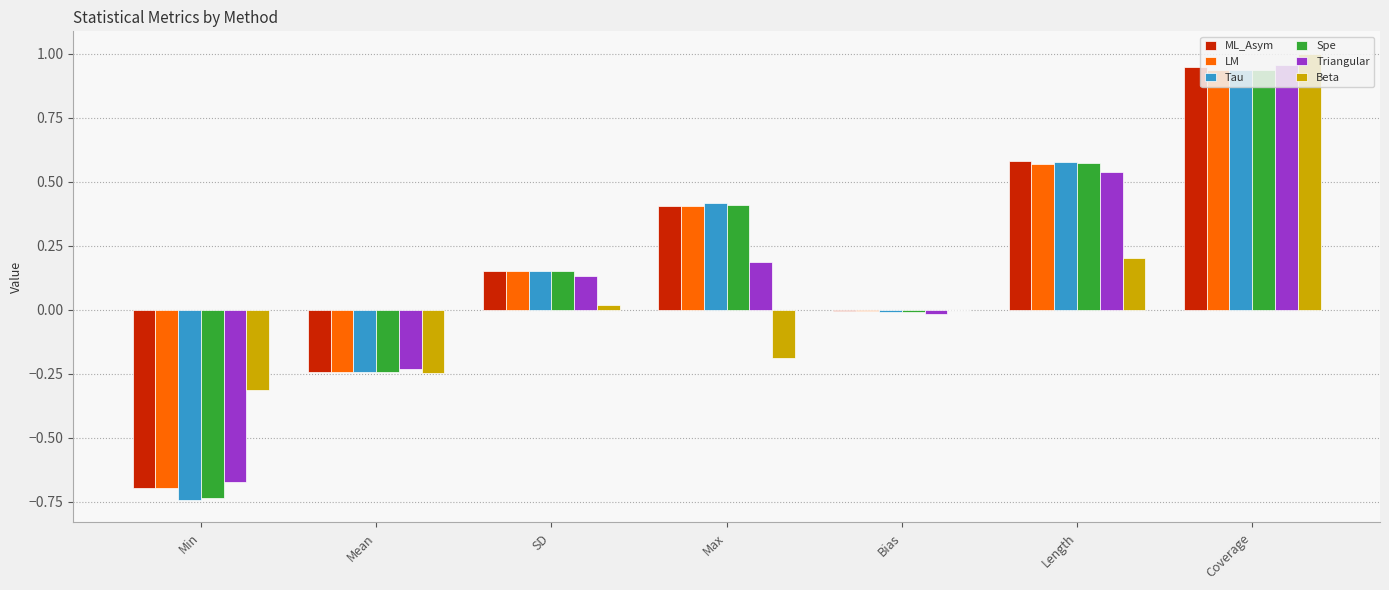

At which category is the sum across all series the highest?

Coverage